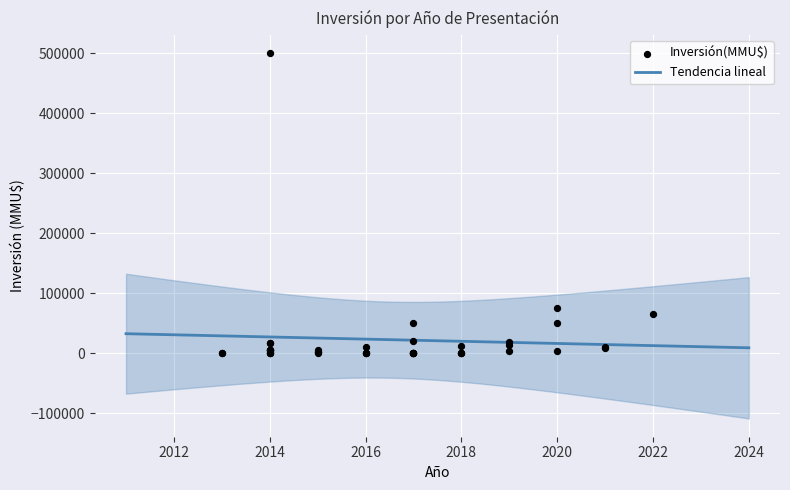

The value of Tendencia lineal at 2016 is 23746.6. True or false?

True